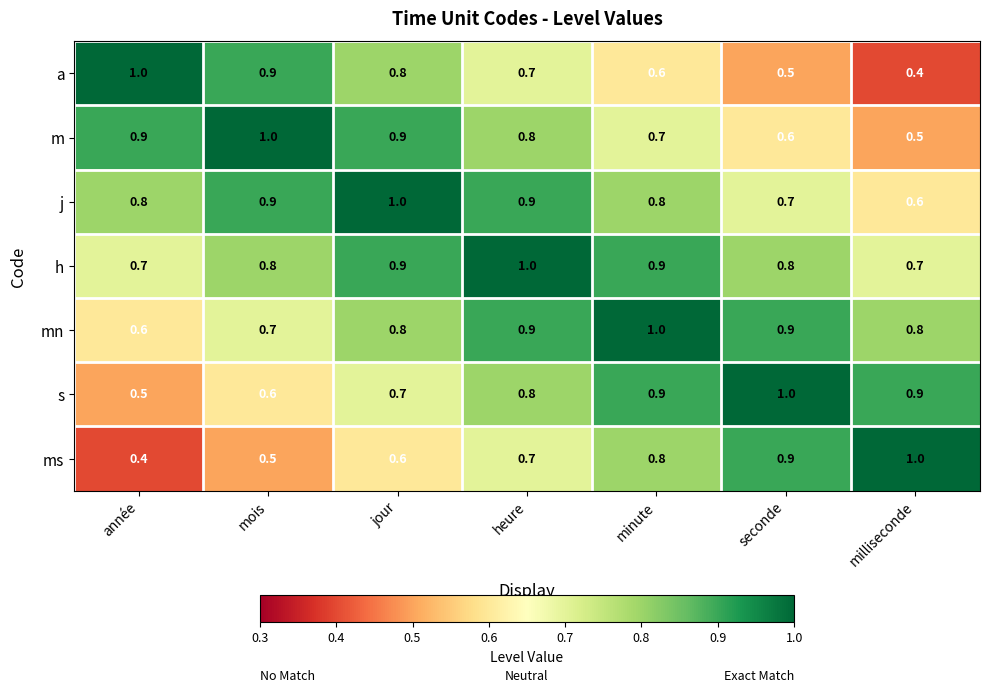

What is the maximum value for h?

1.0